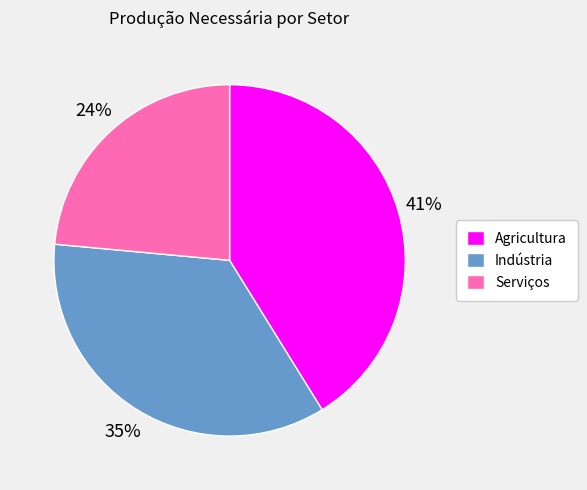

To the nearest percent, what portion does Agricultura represent?

41%